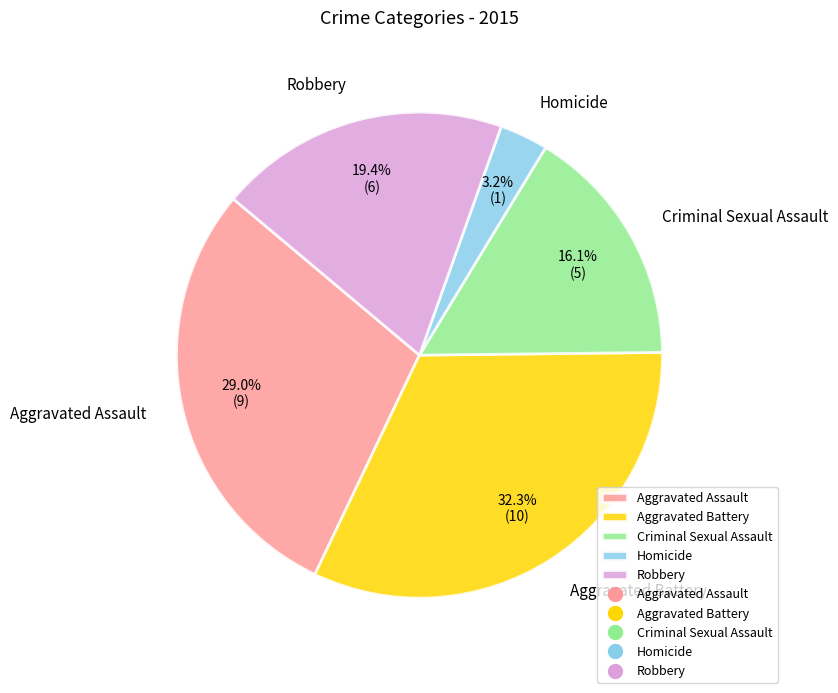

To the nearest percent, what is the combined percentage of Robbery and Aggravated Assault?

48%